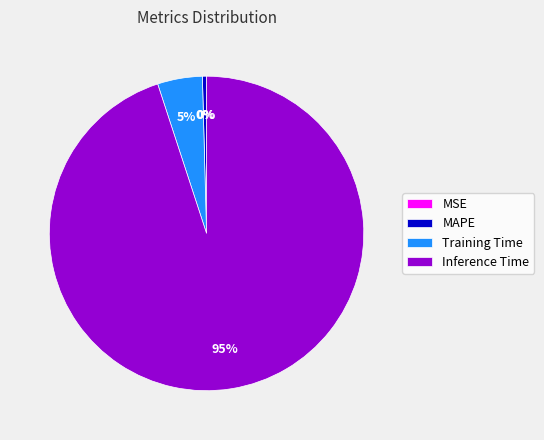

Which category has the biggest portion of the pie?

Inference Time